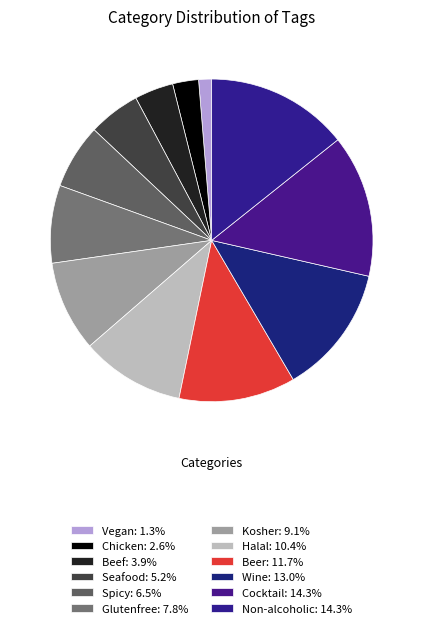

To the nearest percent, what percentage of the pie is Spicy?

6%